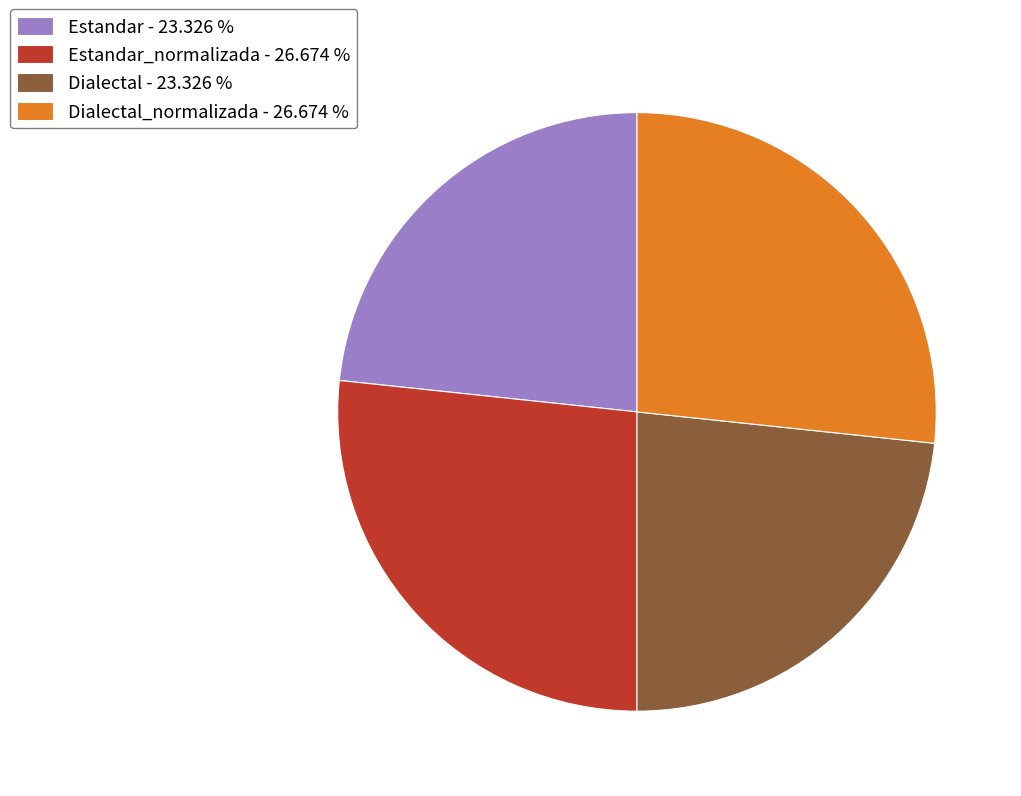

Does any single category account for the majority?

No